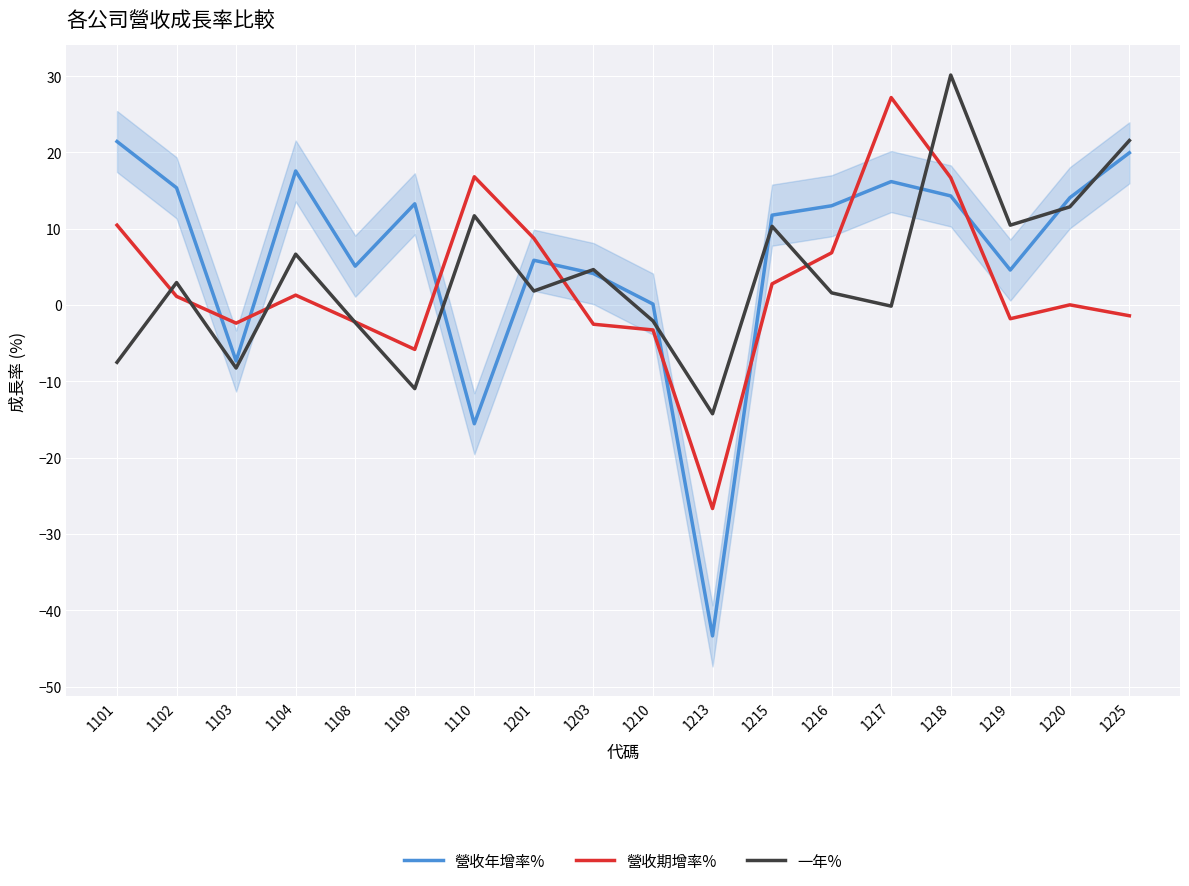

How many interior local valleys does the 營收期增率% series have?

4